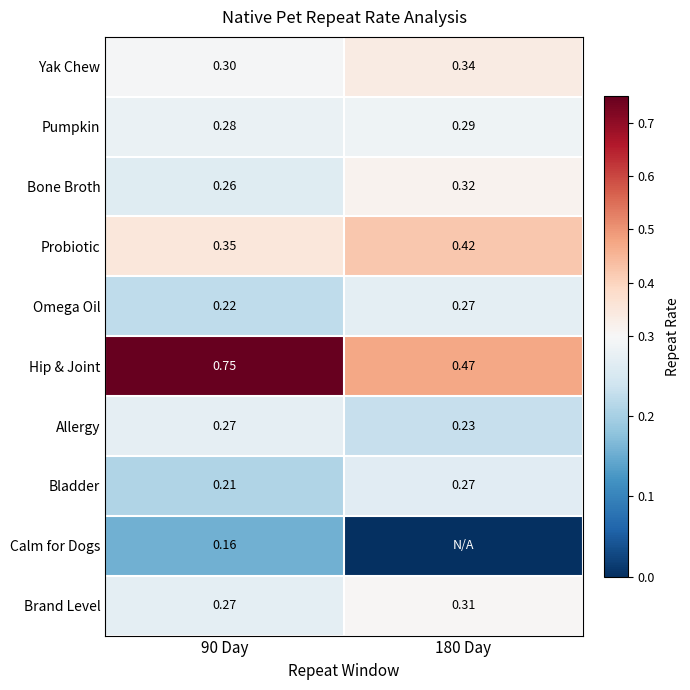

Is the value of Hip & Joint at 90 Day greater than the value of Bladder at 90 Day?

Yes